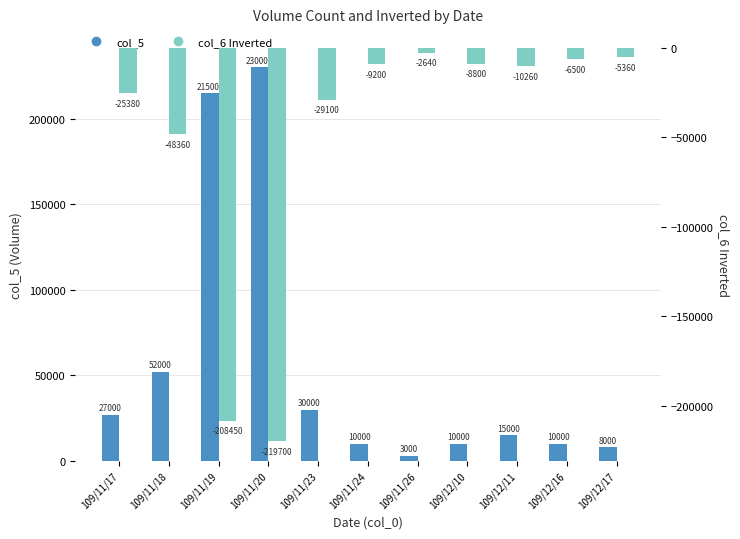

What is the average value of the col_6 Inverted series?

-52159